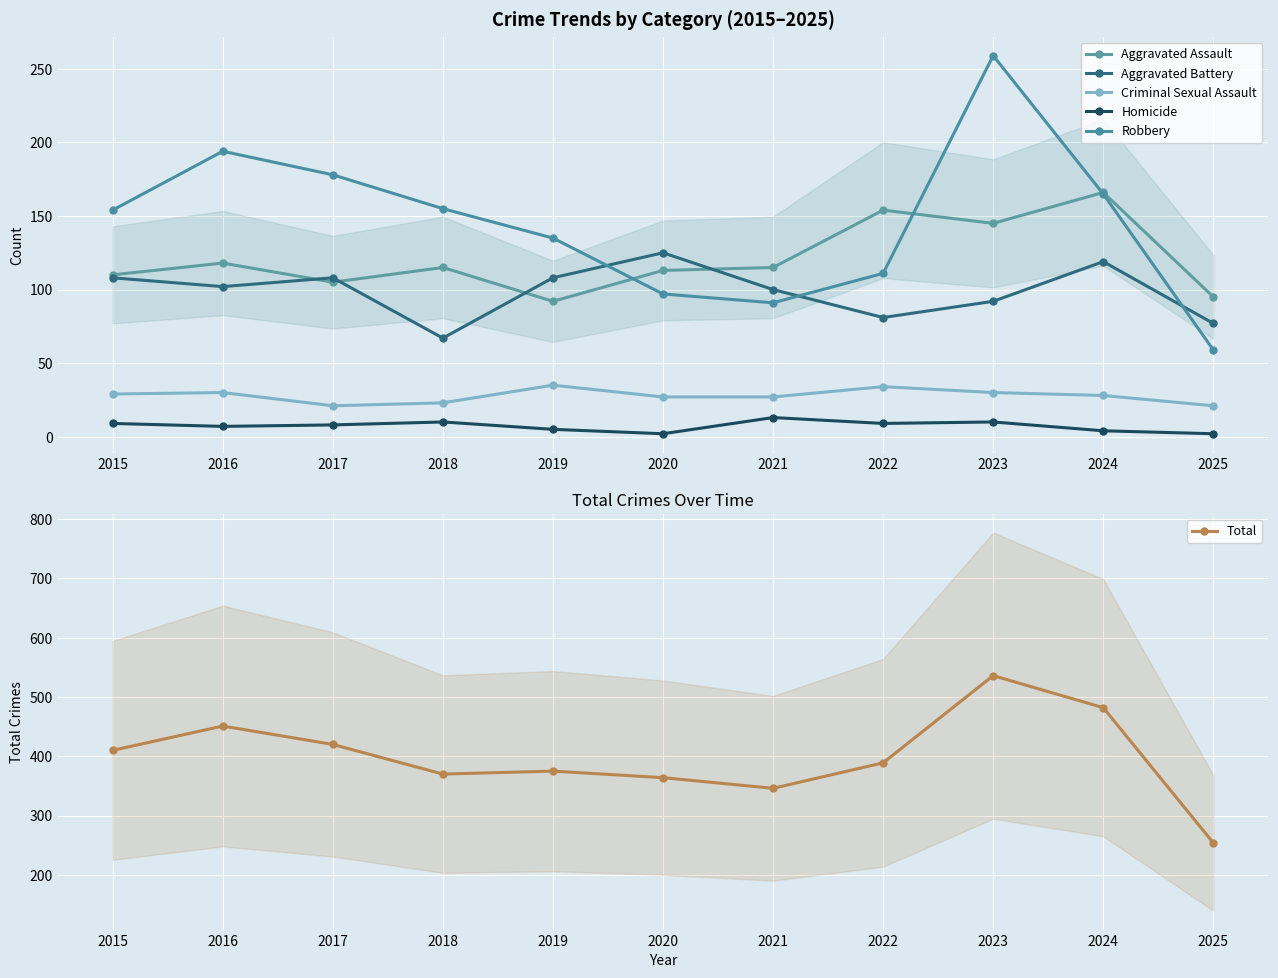

What is the difference between the maximum and minimum values in the Homicide series?

11